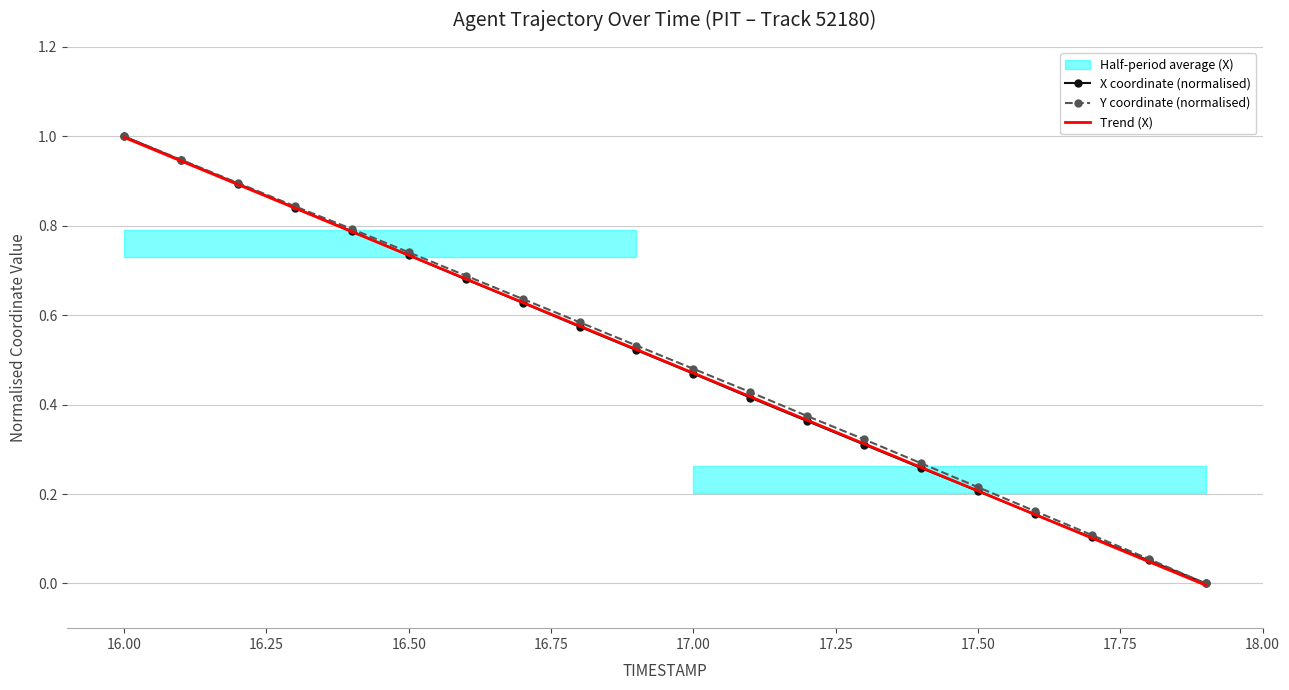

Which category has the highest value in the Y coordinate (normalised) series?

16.00